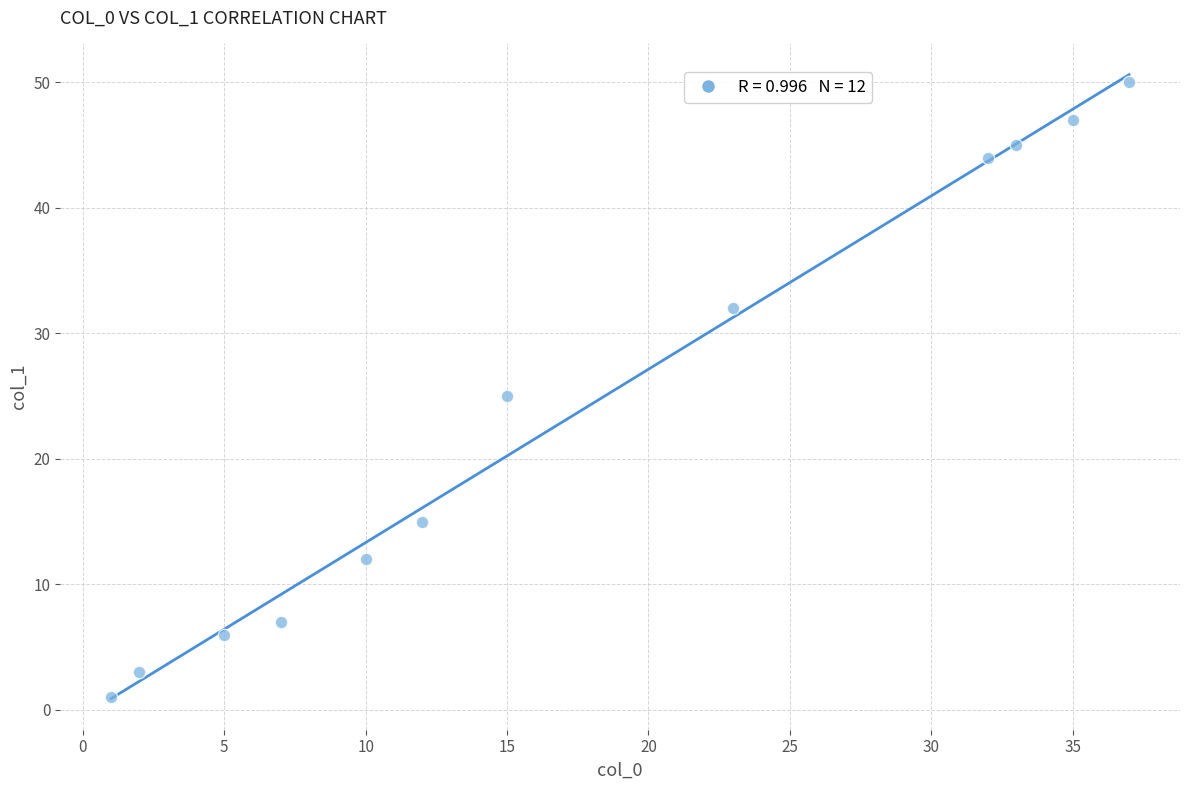

What is the range of Y values (max minus min)?

49